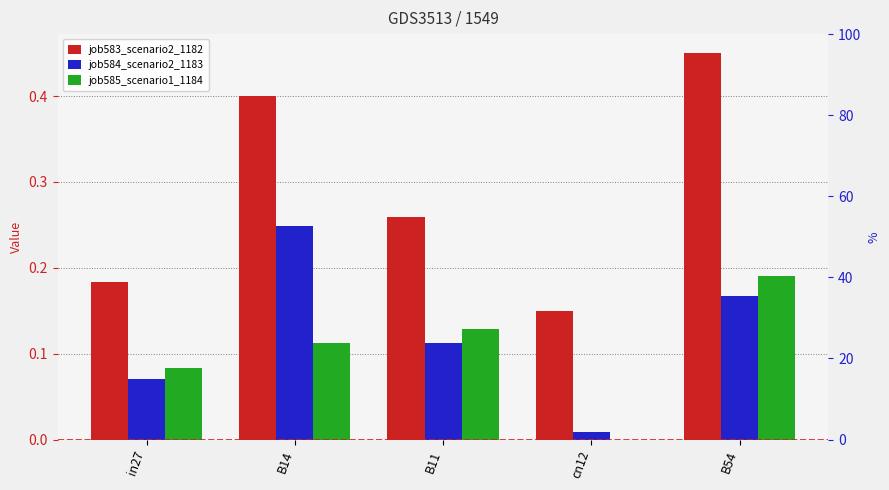

Reading left to right, extract all data points from this chart.

job583_scenario2_1182: 0.2	0.4	0.3	0.1	0.4
job584_scenario2_1183: 0.1	0.2	0.1	0.0	0.2
job585_scenario1_1184: 0.1	0.1	0.1	0.0	0.2